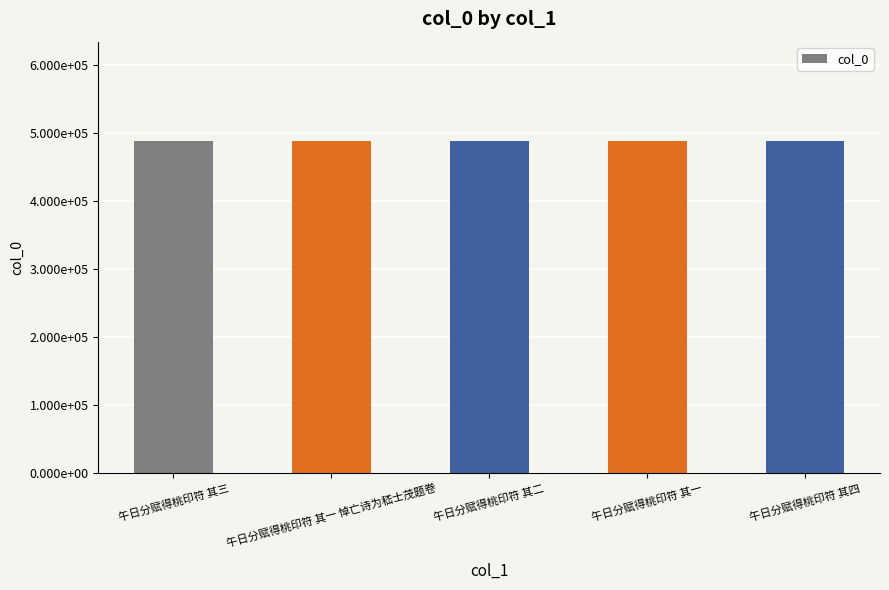

What is the smallest value displayed?

488017